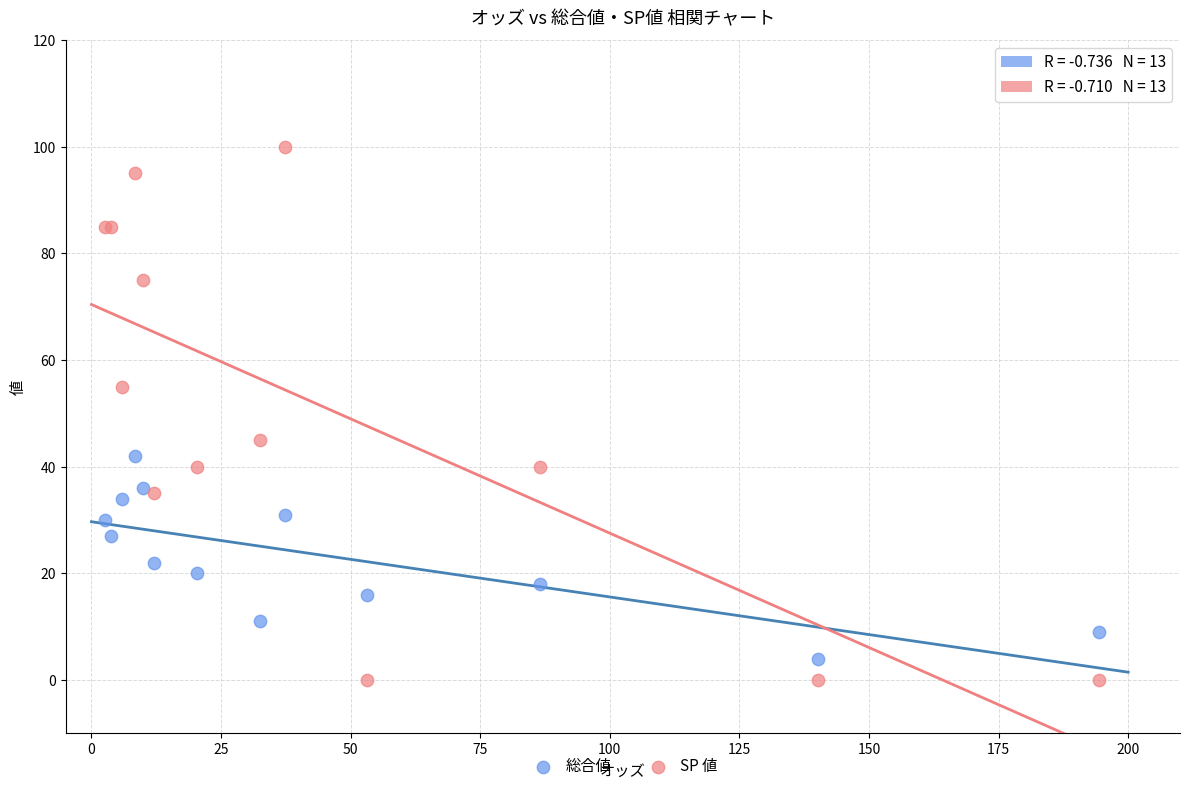

What are all the series names shown in the legend?

総合値, SP 値